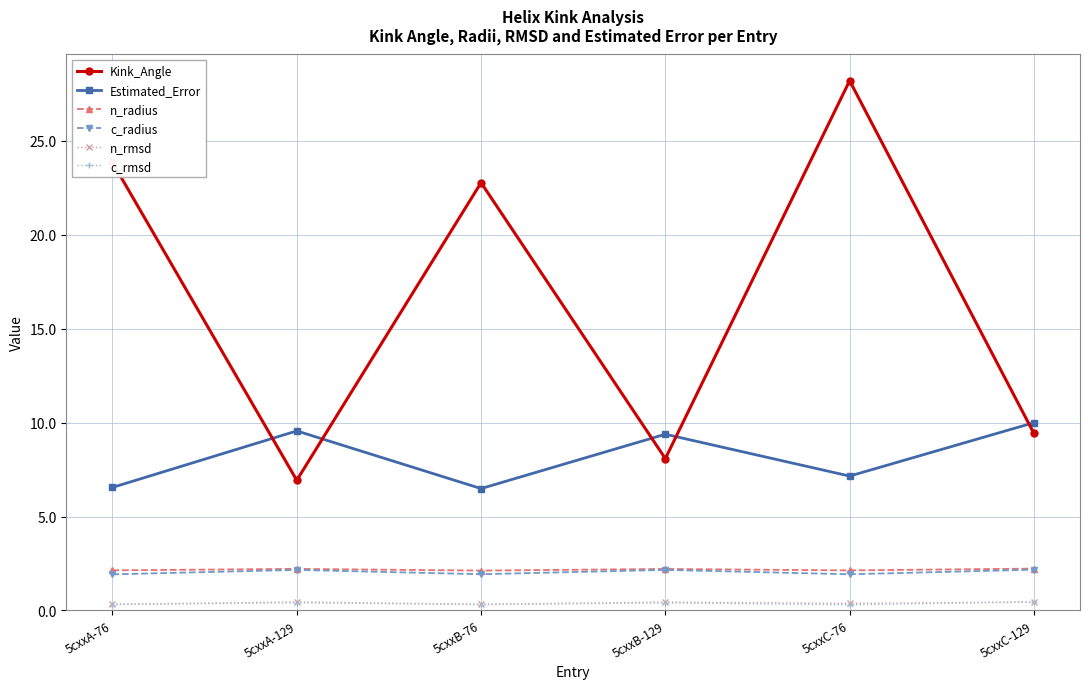

True or false: n_rmsd and Kink_Angle cross at least once.

False